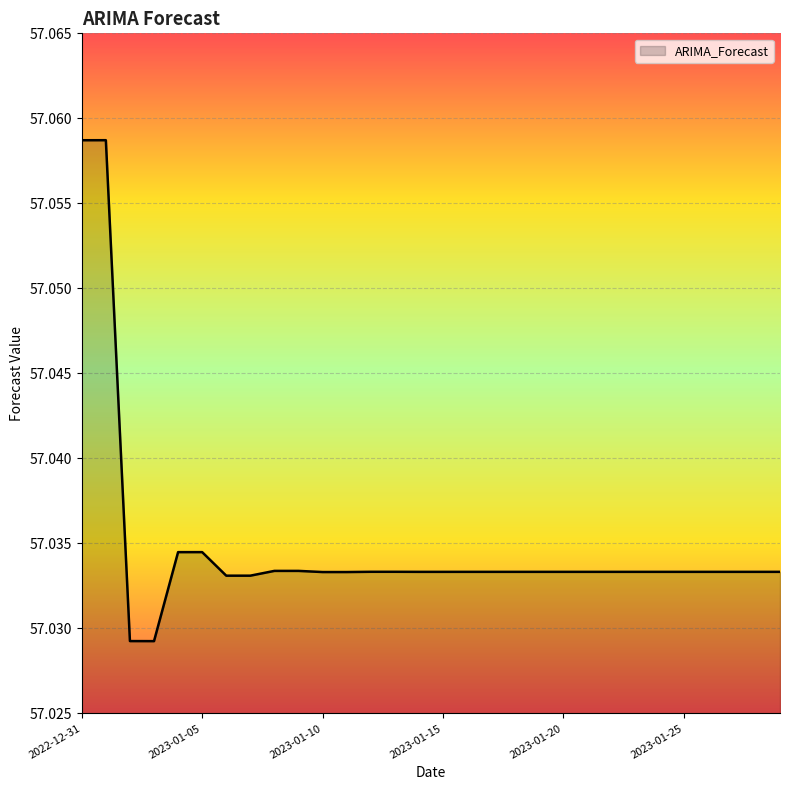

Reading left to right, transcribe all the data shown in this chart.

2022-12-31=57.1	2023-01-01=57.1	2023-01-02=57.0	2023-01-03=57.0	2023-01-04=57.0	2023-01-05=57.0	2023-01-06=57.0	2023-01-07=57.0	2023-01-08=57.0	2023-01-09=57.0	2023-01-10=57.0	2023-01-11=57.0	2023-01-12=57.0	2023-01-13=57.0	2023-01-14=57.0	2023-01-15=57.0	2023-01-16=57.0	2023-01-17=57.0	2023-01-18=57.0	2023-01-19=57.0	2023-01-20=57.0	2023-01-21=57.0	2023-01-22=57.0	2023-01-23=57.0	2023-01-24=57.0	2023-01-25=57.0	2023-01-26=57.0	2023-01-27=57.0	2023-01-28=57.0	2023-01-29=57.0